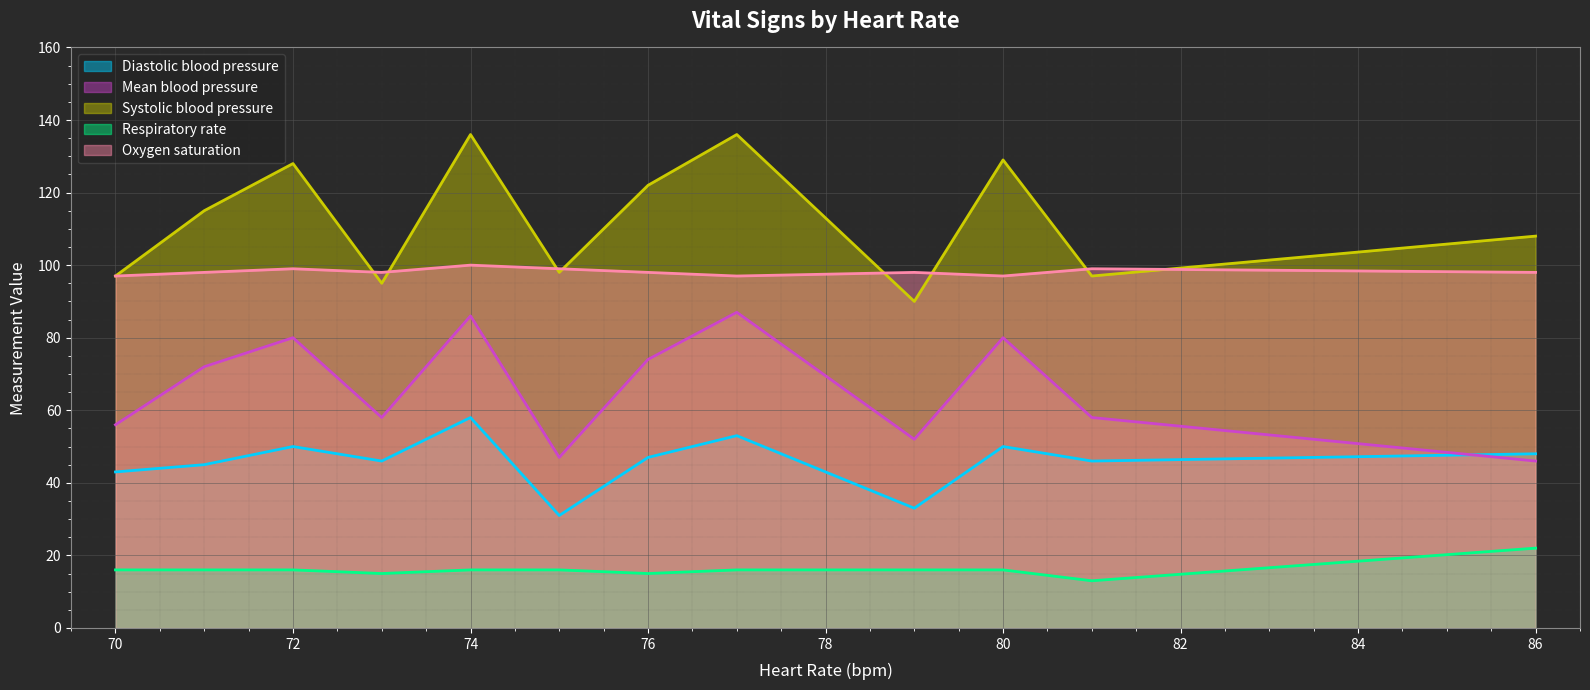

True or false: Systolic blood pressure and Respiratory rate intersect in this chart.

False